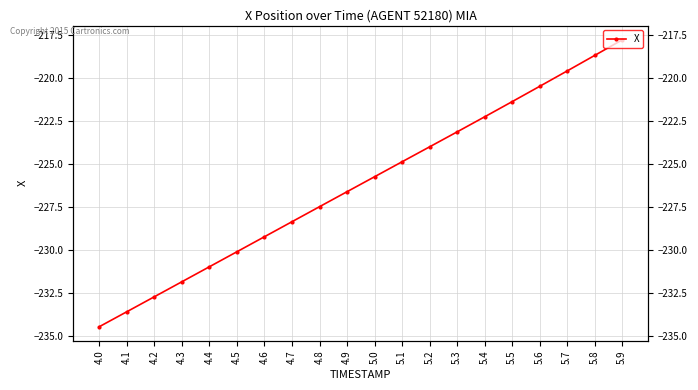

Is it true that the value at 4.2 is -99.9?

False